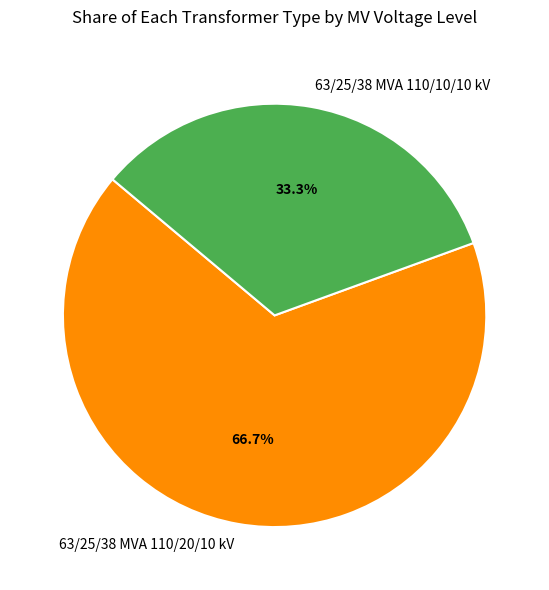

To the nearest percent, what is the average slice percentage?

50%